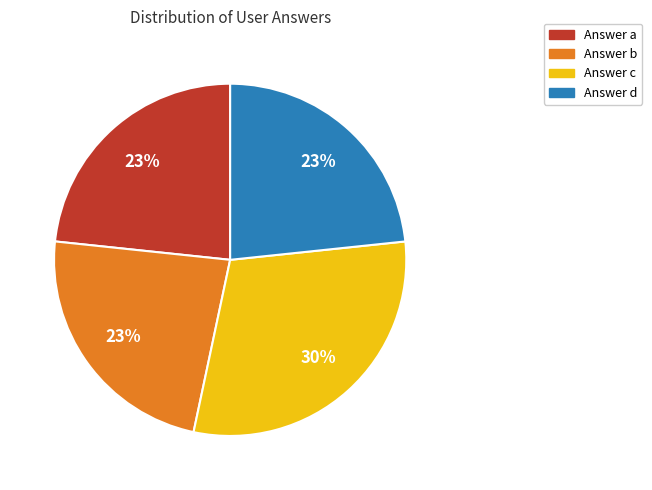

To the nearest percent, what is the average slice percentage?

25%